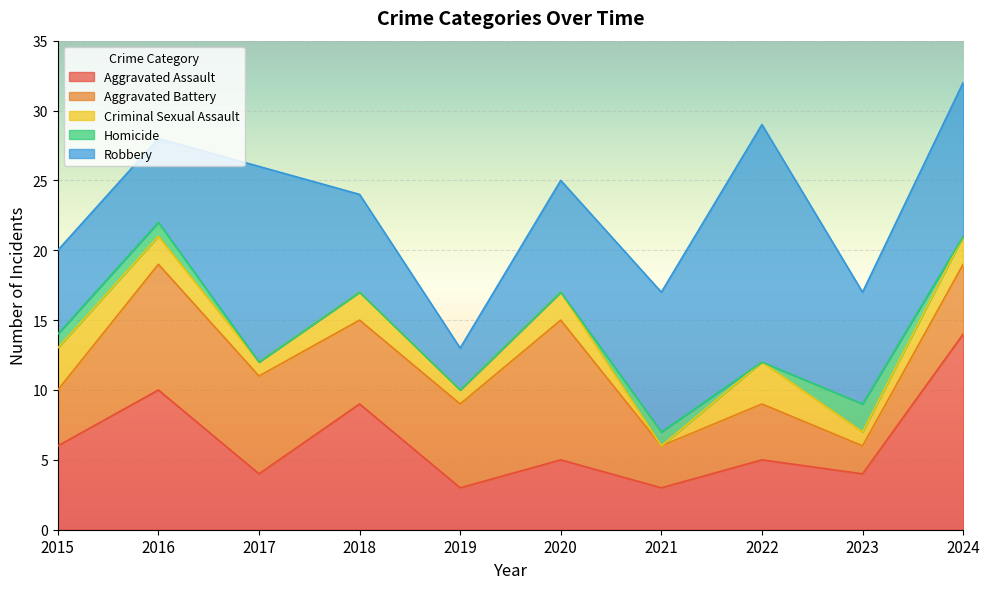

What are all the series names shown in the legend?

Aggravated Assault, Aggravated Battery, Criminal Sexual Assault, Homicide, Robbery